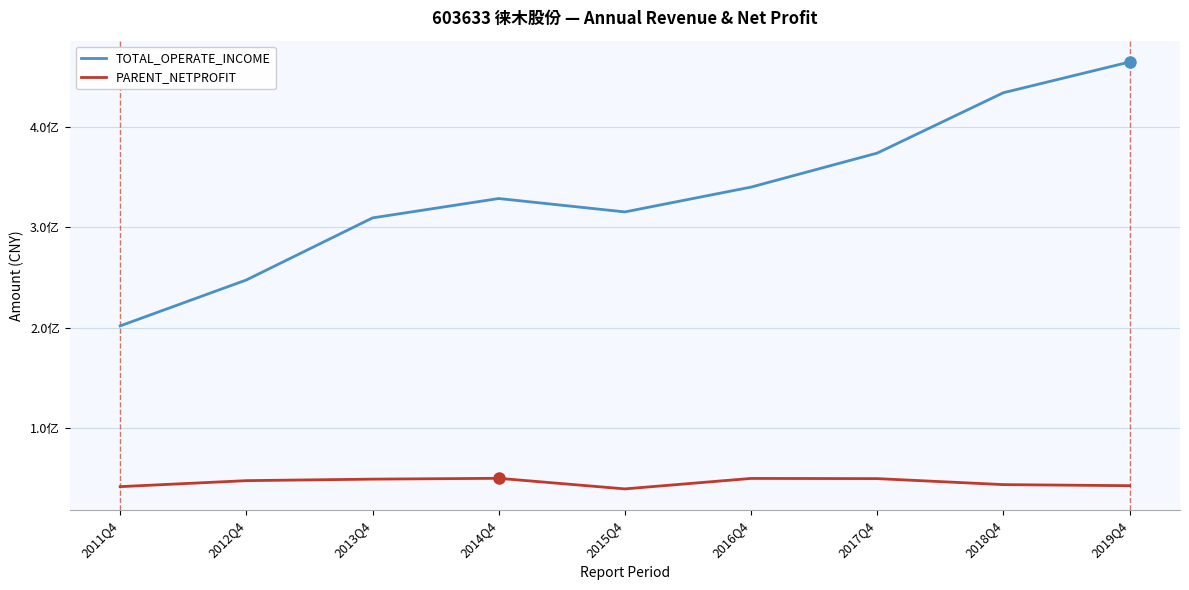

What are all the series names shown in the legend?

TOTAL_OPERATE_INCOME, PARENT_NETPROFIT